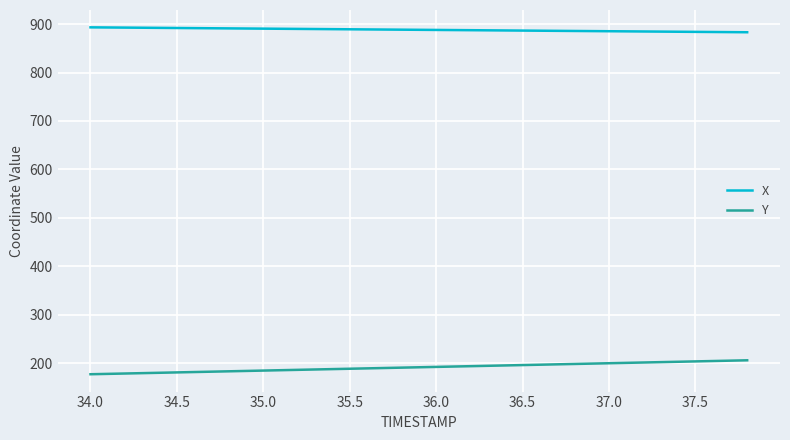

What is the maximum value shown in the chart?

893.3